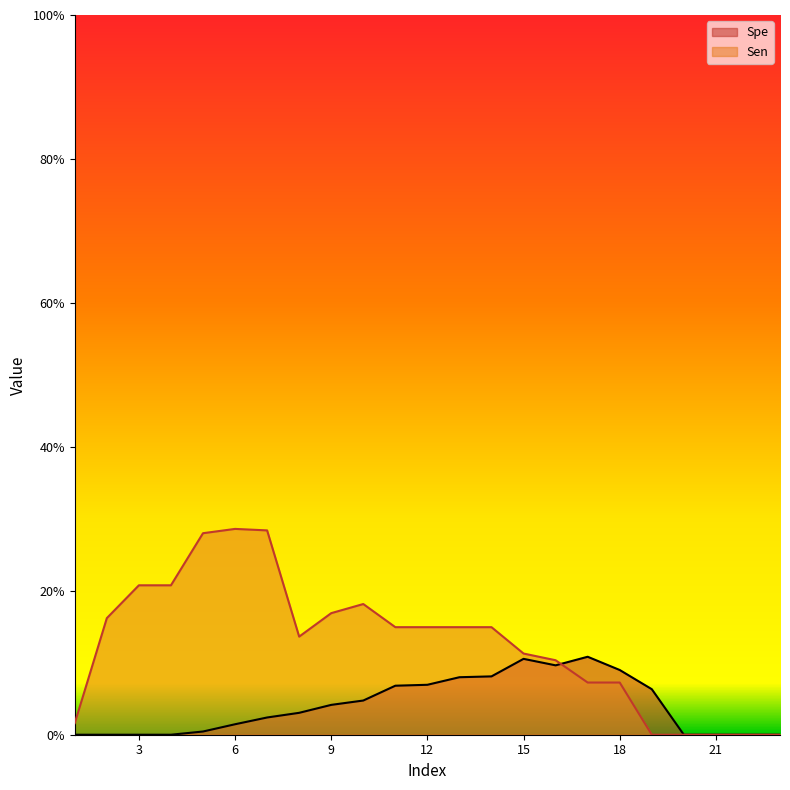

What is the difference between the maximum and second lowest values in the Sen series?

0.3